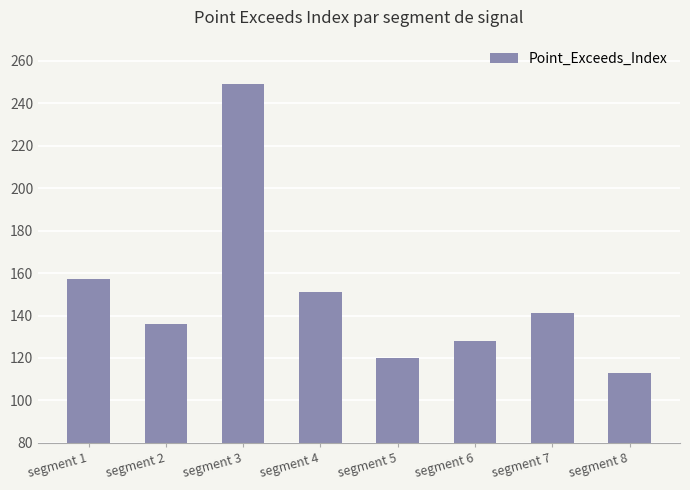

Rank the categories by value from lowest to highest.

segment 8, segment 5, segment 6, segment 2, segment 7, segment 4, segment 1, segment 3